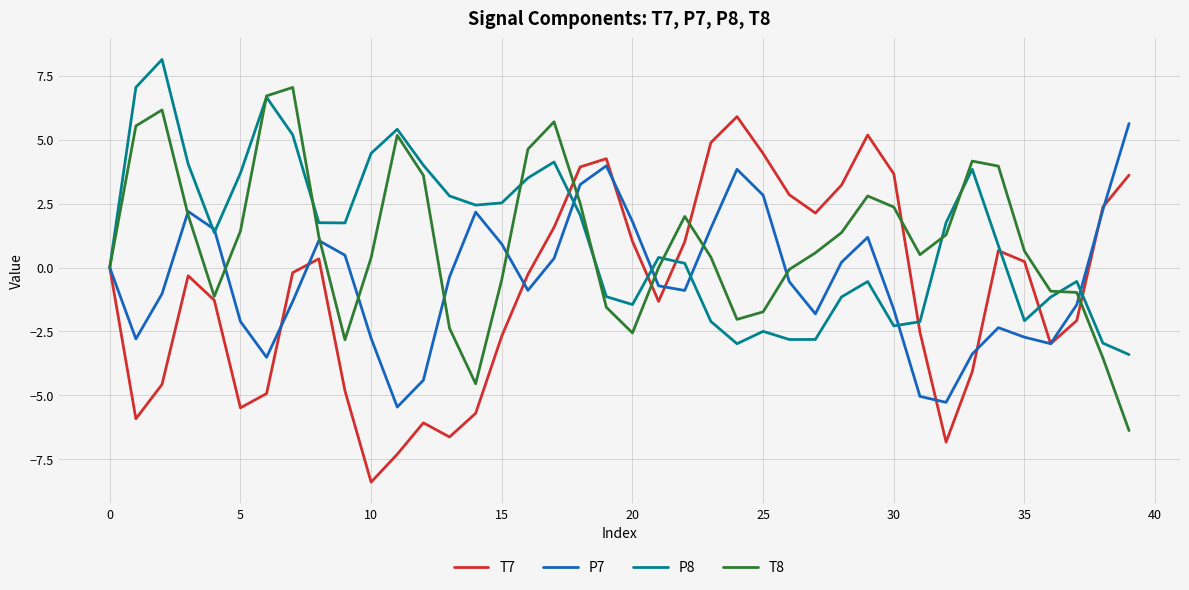

Which series has the largest range (max minus min)?

T7